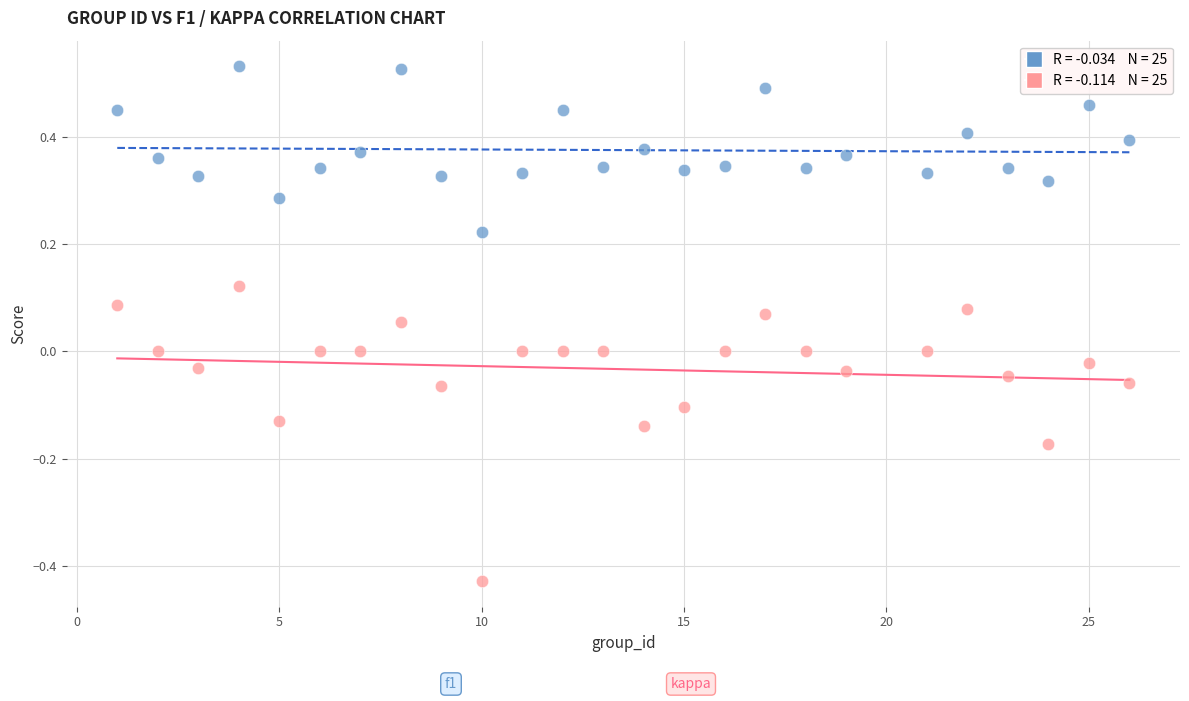

Across all data points, what is the range of Y values (max minus min)?

1.0